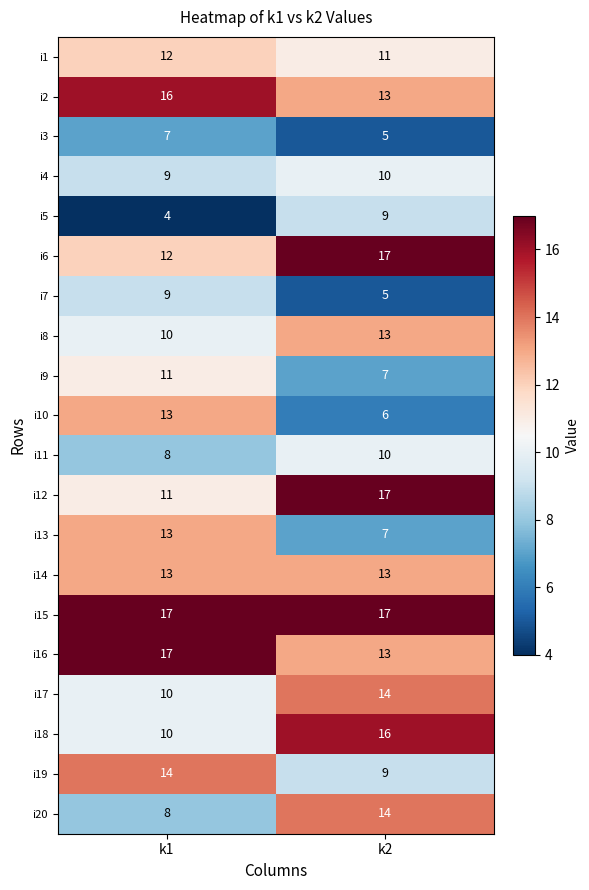

Count the number of categories in the chart.

2